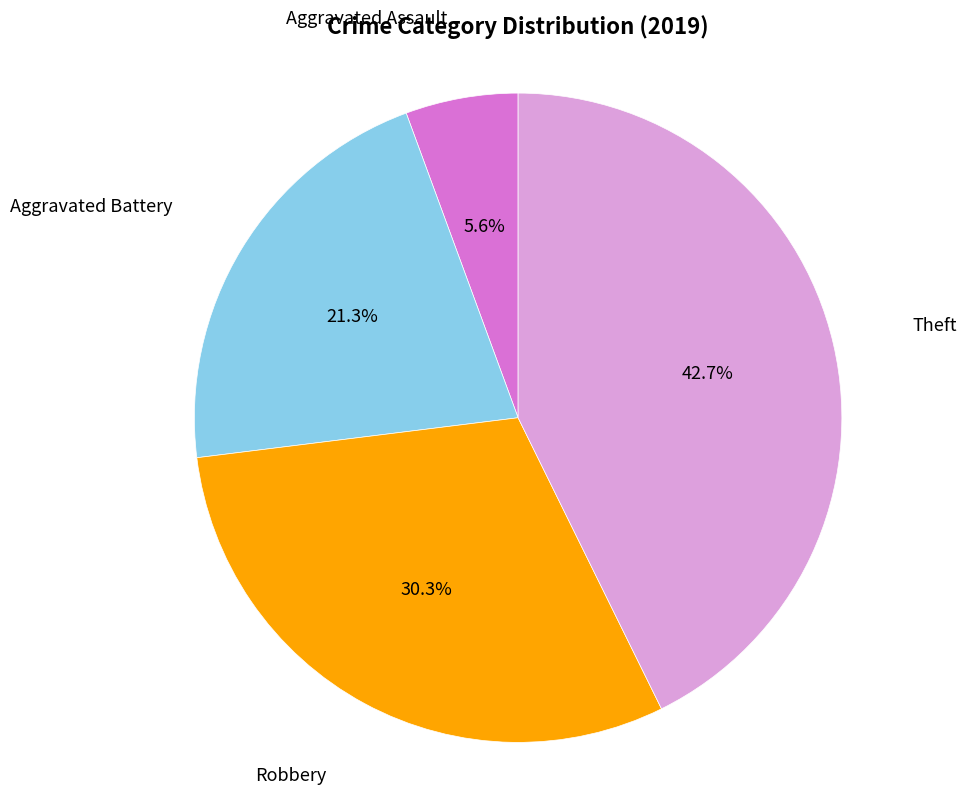

Is there a majority slice in this chart?

No